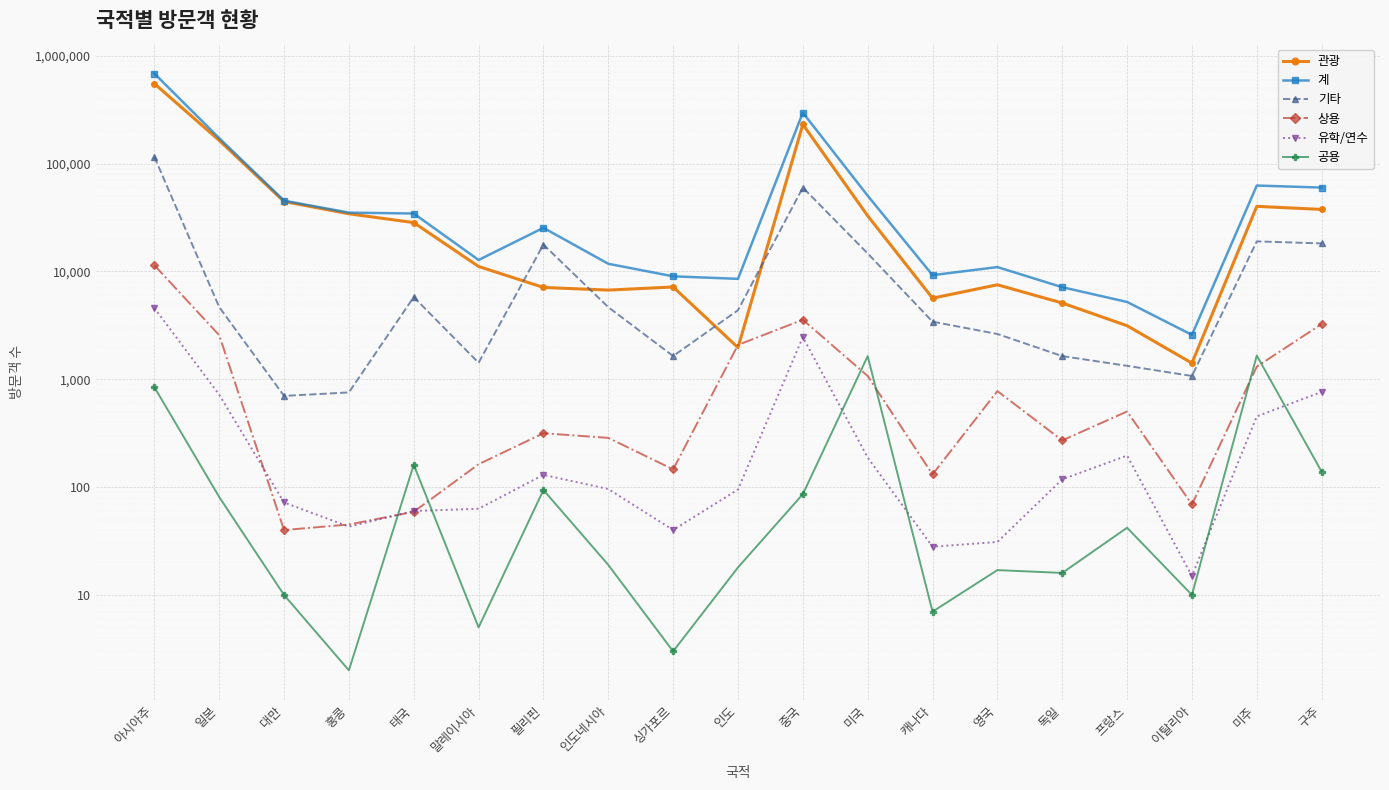

At which category does 기타 reach its first local valley?

대만